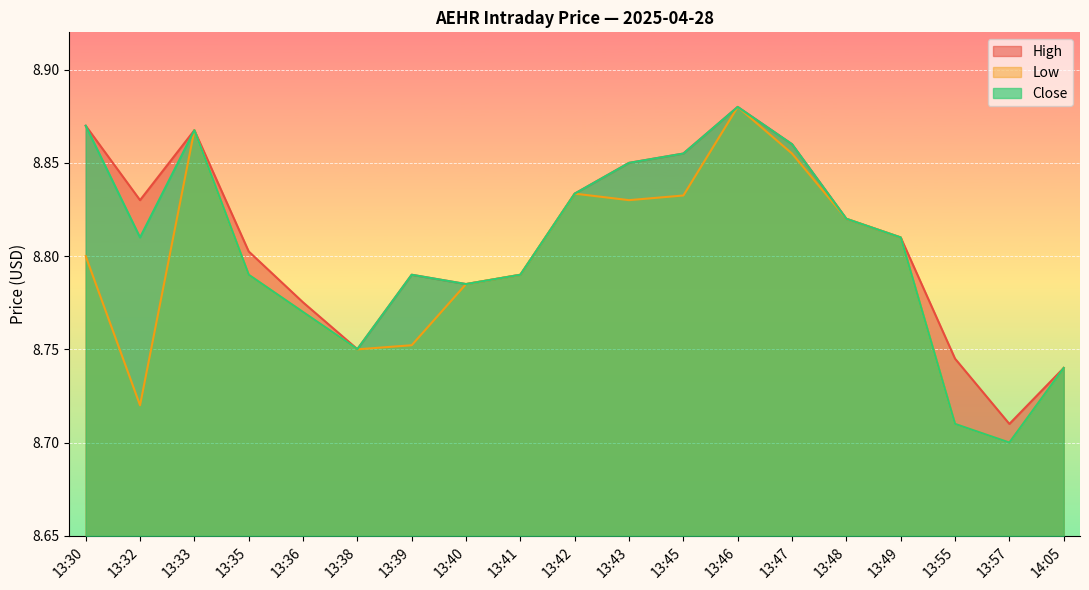

What is the minimum value shown in the chart?

8.7